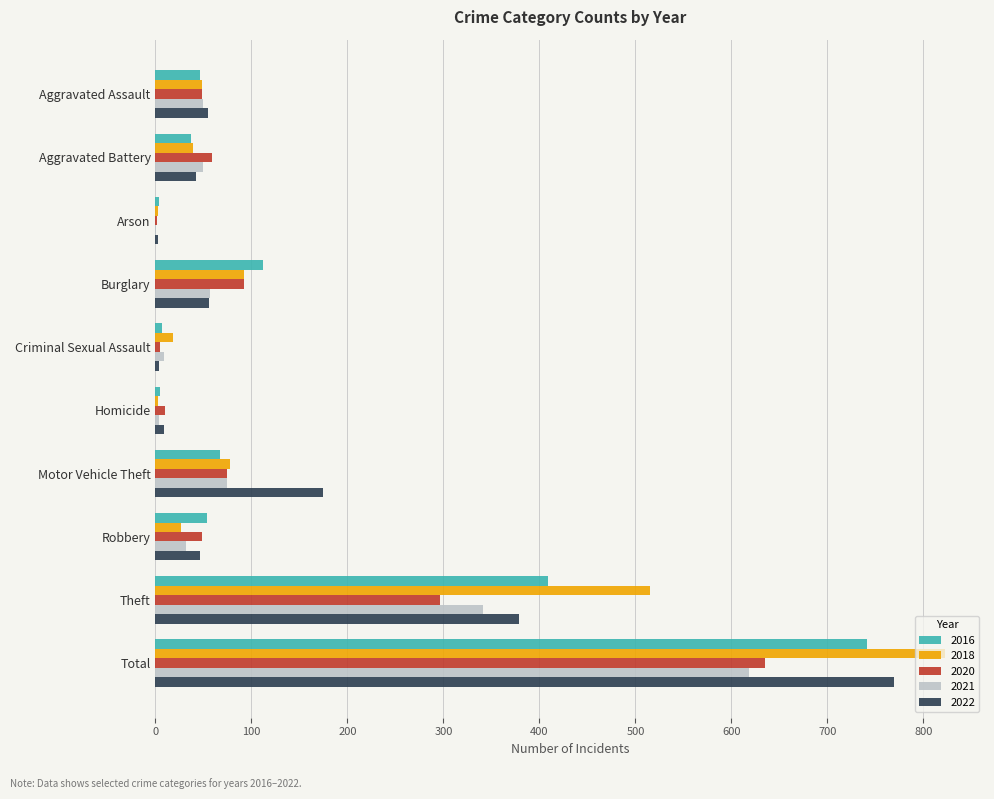

What is the sum of all 2022 values?

1538